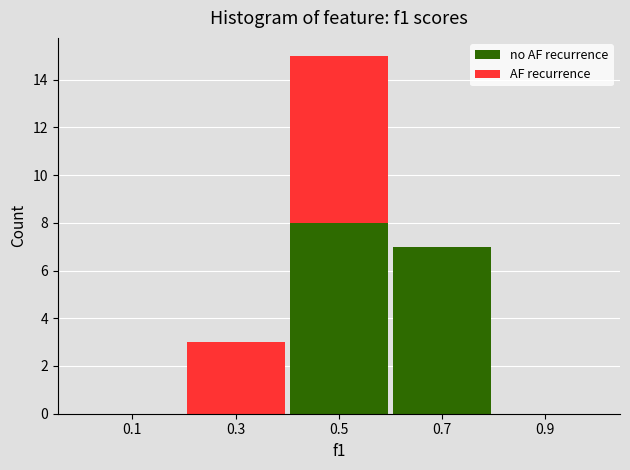

What is the total height of the stacked bar covering 0.2 to 0.4 on the x-axis? The values are not printed on the chart, so give them approximately, as read against the axis.

3